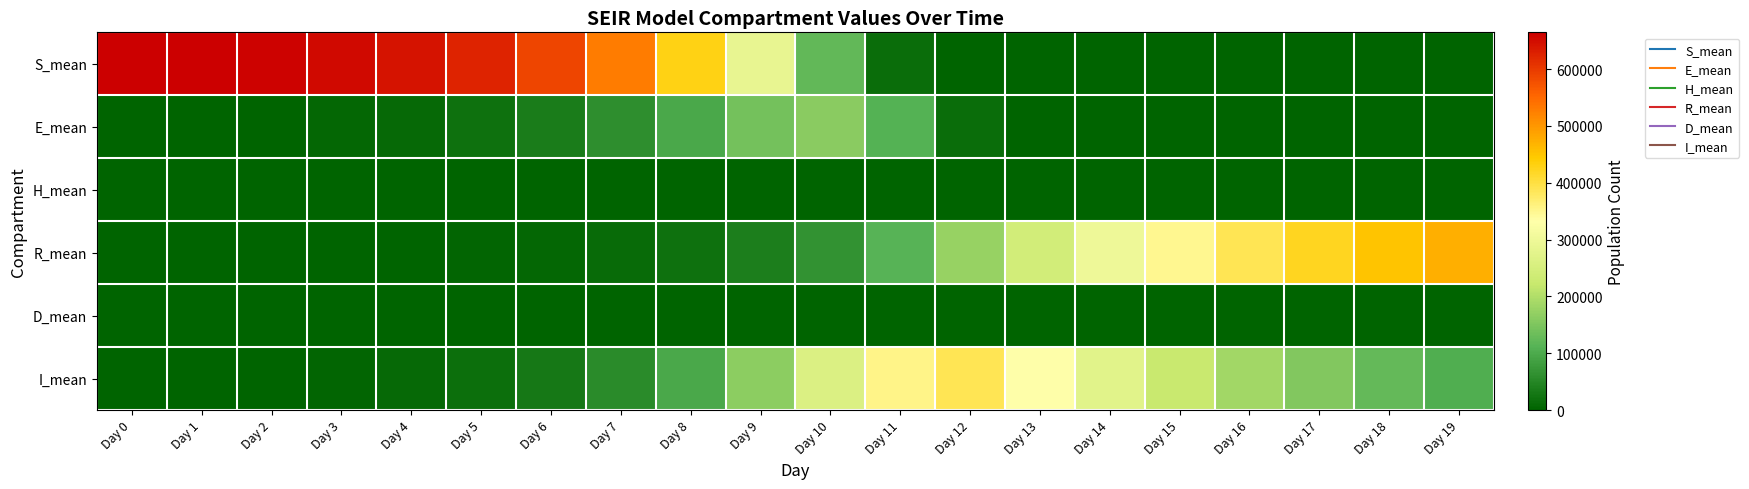

Which series has the widest spread of values?

S_mean